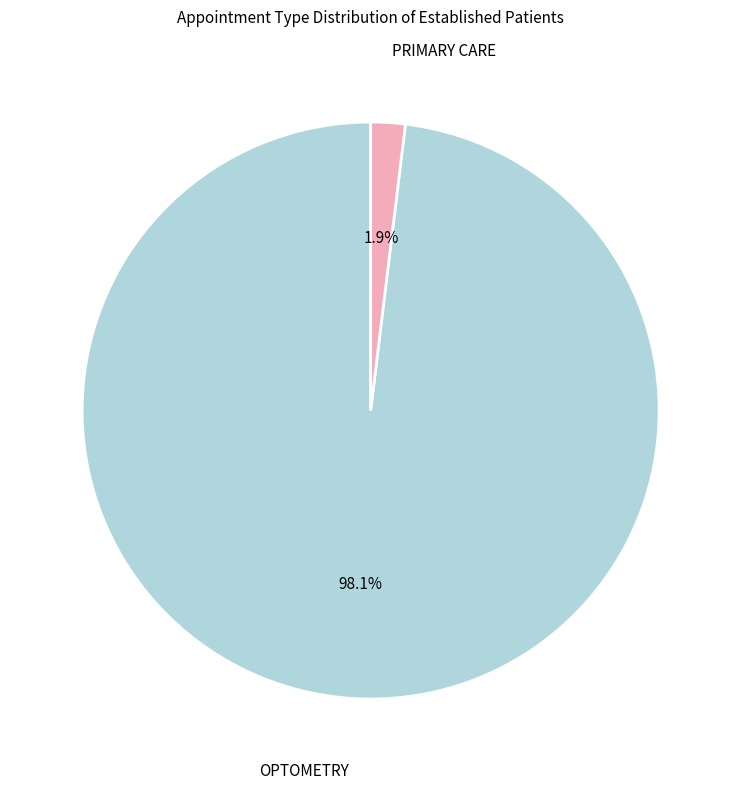

What percentage is the PRIMARY CARE slice, to the nearest percent?

2%